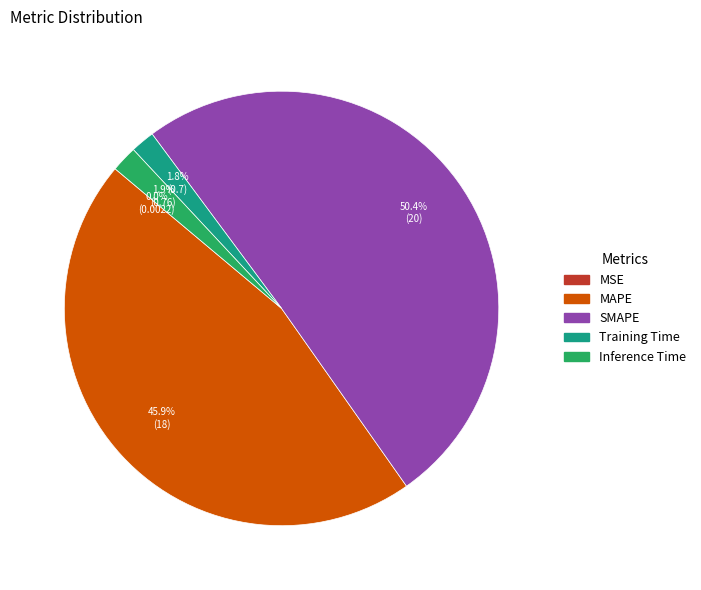

Which category accounts for the majority?

SMAPE